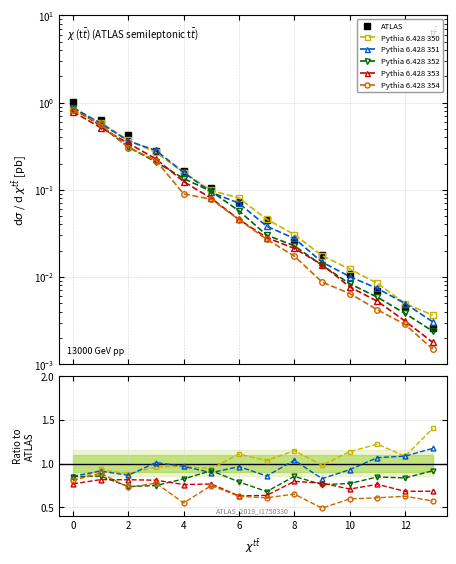

Reading right to left, extract all data points from this chart.

ATLAS: 0.0	0.0	0.0	0.0	0.0	0.0	0.0	0.1	0.1	0.2	0.3	0.4	0.6	1.0
Pythia 6.428 350: 1.4	1.1	1.2	1.1	1.0	1.1	1.0	1.1	0.9	1.0	1.0	0.9	0.9	0.8
Pythia 6.428 351: 1.2	1.1	1.1	0.9	0.8	1.0	0.9	1.0	0.9	1.0	1.0	0.9	0.9	0.9
Pythia 6.428 352: 0.9	0.8	0.8	0.8	0.8	0.9	0.7	0.8	0.9	0.8	0.7	0.7	0.9	0.9
Pythia 6.428 353: 0.7	0.7	0.8	0.7	0.8	0.8	0.6	0.6	0.8	0.8	0.8	0.8	0.8	0.8
Pythia 6.428 354: 0.6	0.6	0.6	0.6	0.5	0.6	0.6	0.6	0.7	0.5	0.8	0.7	0.9	0.8